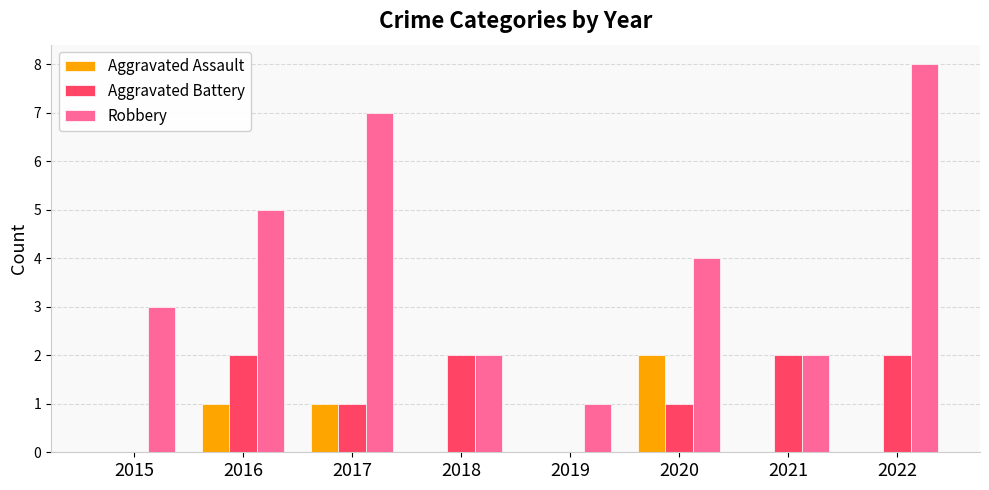

What are all the series names shown in the legend?

Aggravated Assault, Aggravated Battery, Robbery